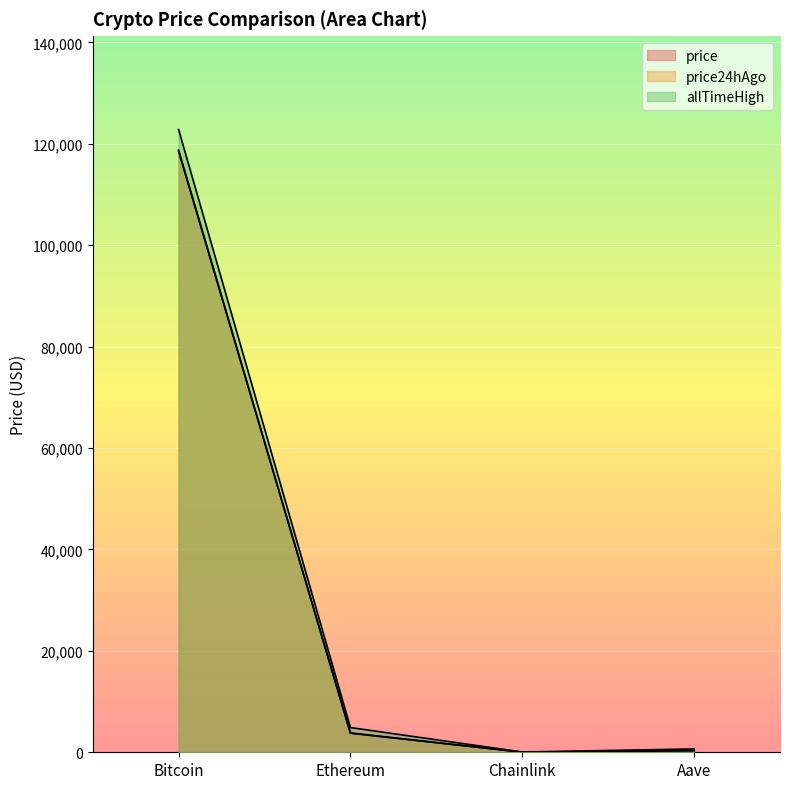

What is the total value across all series at Aave?

1321.6